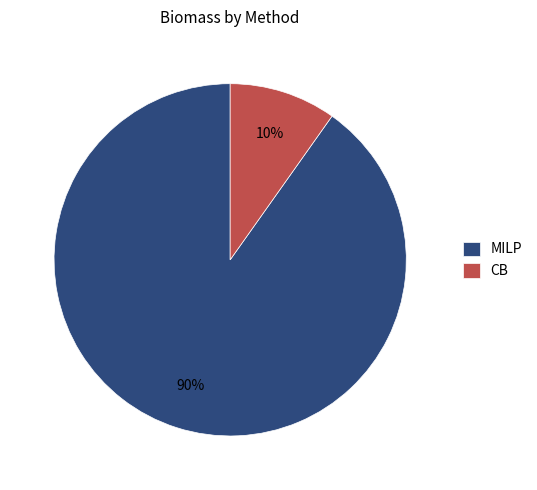

Is it true that CB is 21% of the pie?

False